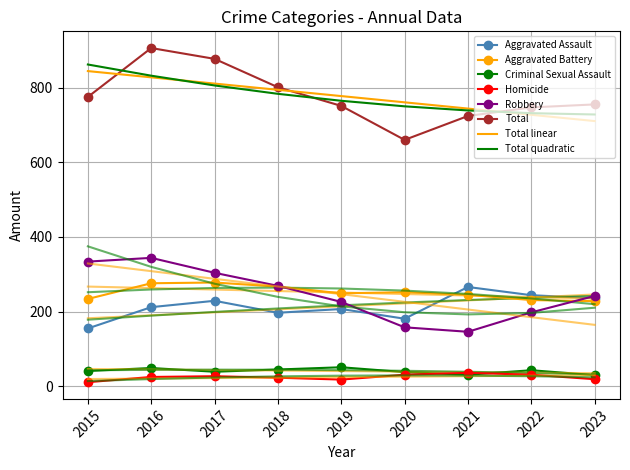

Which series has the largest total across all categories?

Total